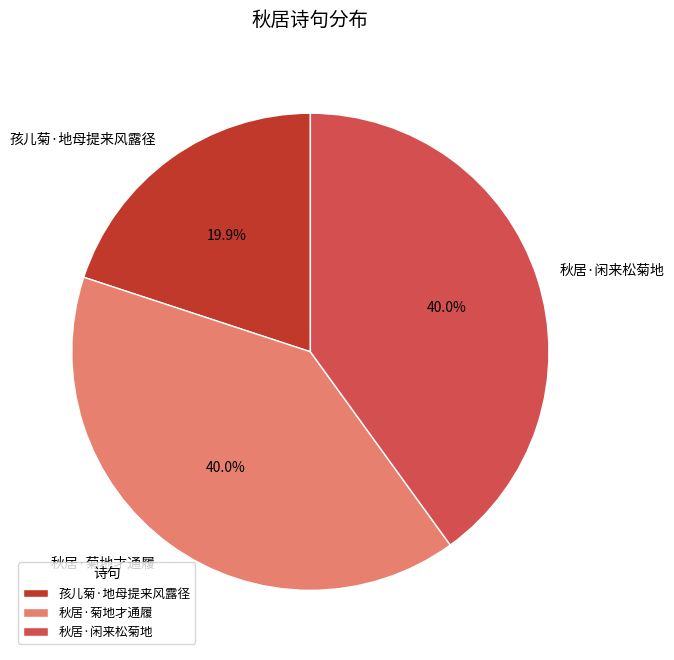

Does 秋居·菊地才通履 represent more than half of the total?

No